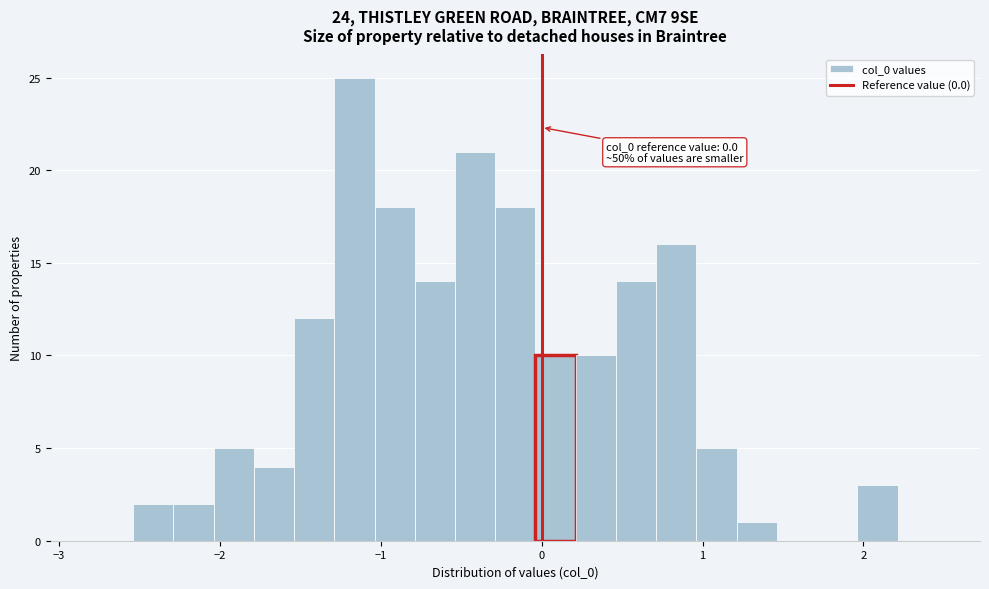

Read against the x-axis, roughly where is the centre of the tallest bar?

-1.2